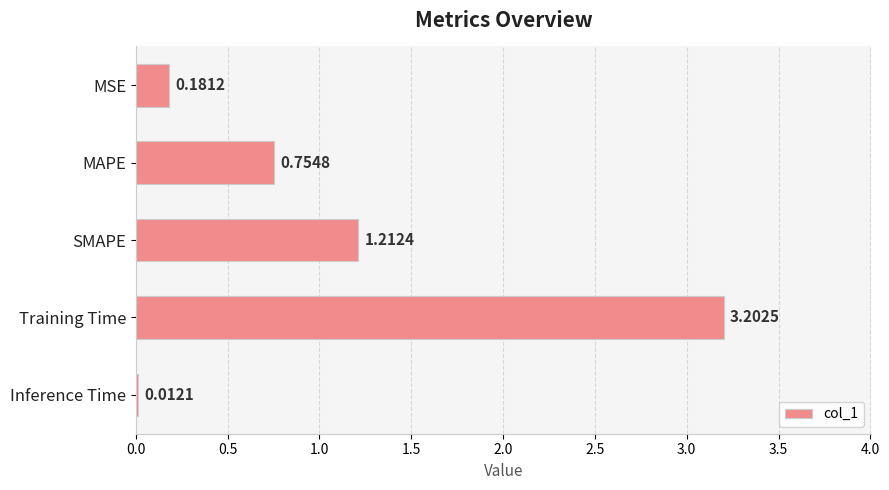

What is the average value?

1.1